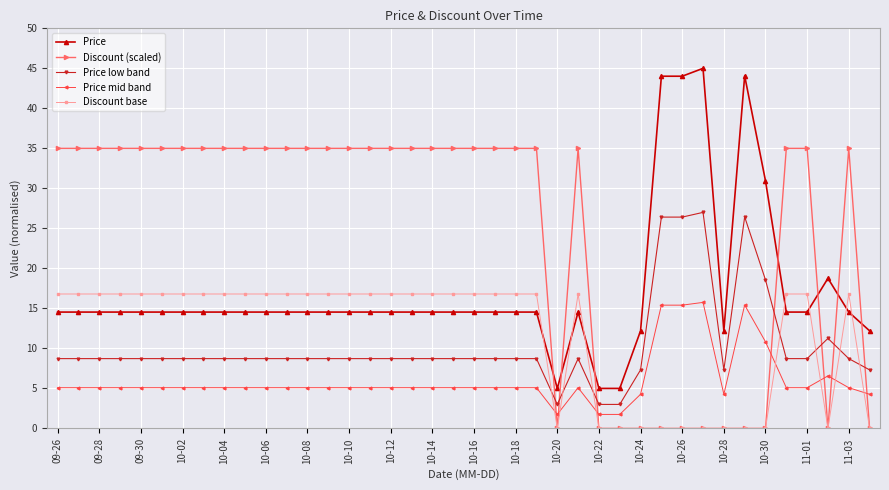

Which series has the widest spread of values?

Price